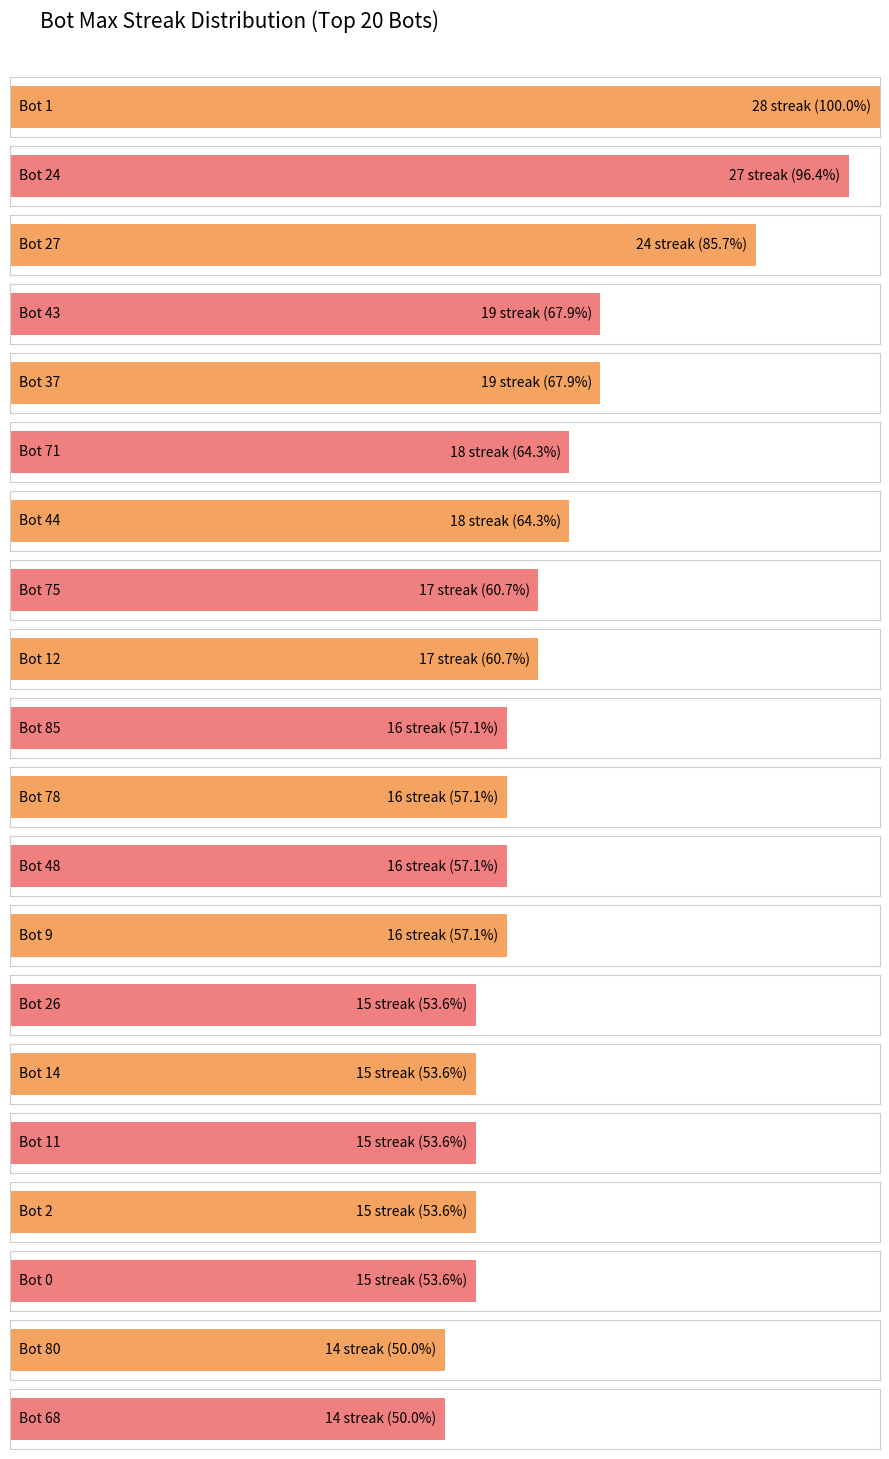

Reading left to right, transcribe all the data shown in this chart.

1=28	24=27	27=24	43=19	37=19	71=18	44=18	75=17	12=17	85=16	78=16	48=16	9=16	26=15	14=15	11=15	2=15	0=15	80=14	68=14